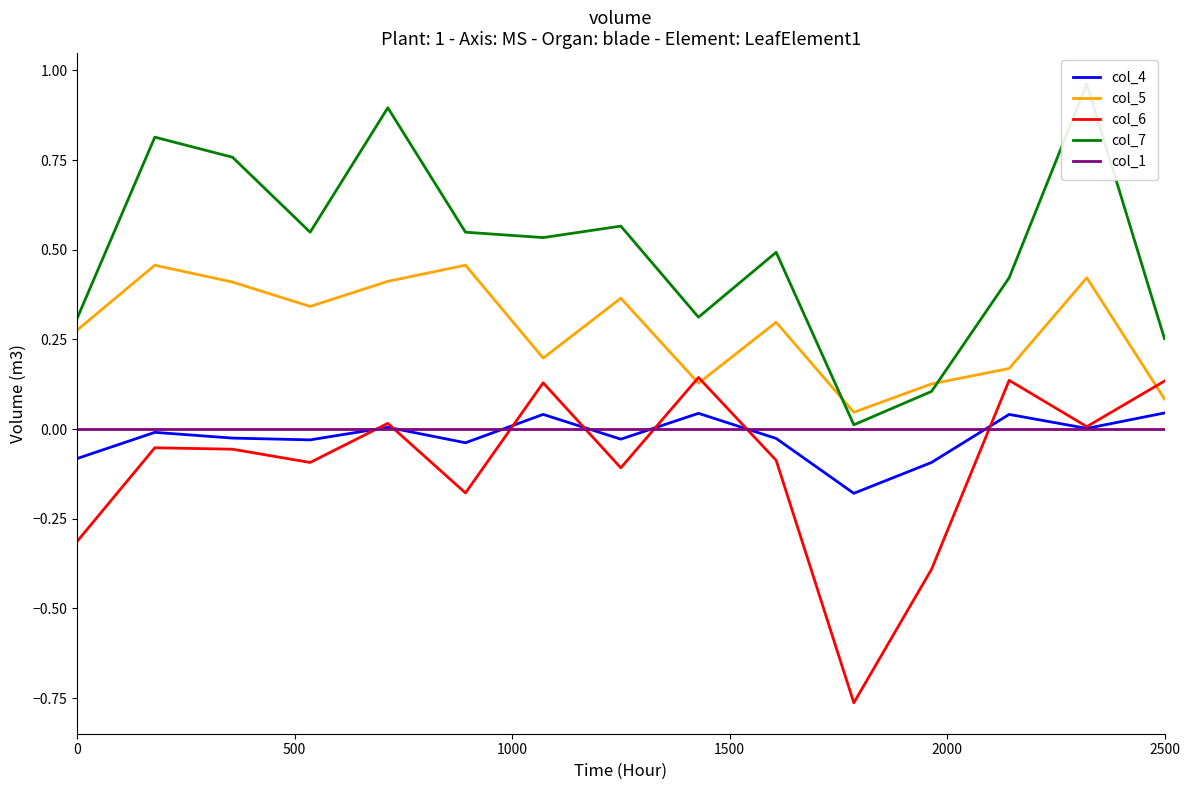

True or false: col_5 and col_1 intersect in this chart.

False